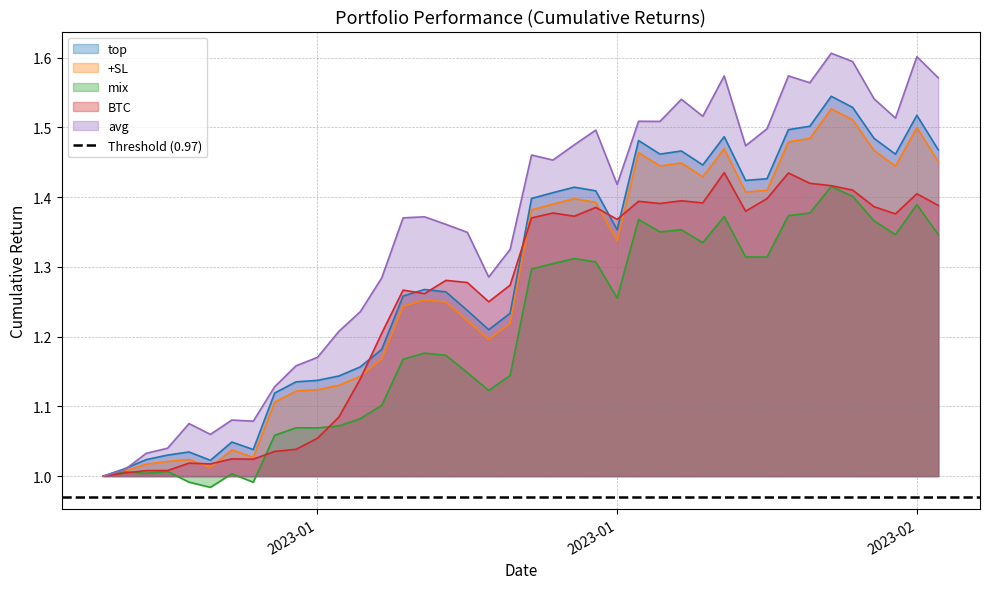

The value of +SL at 2023-01-31 is 0.3. True or false?

False